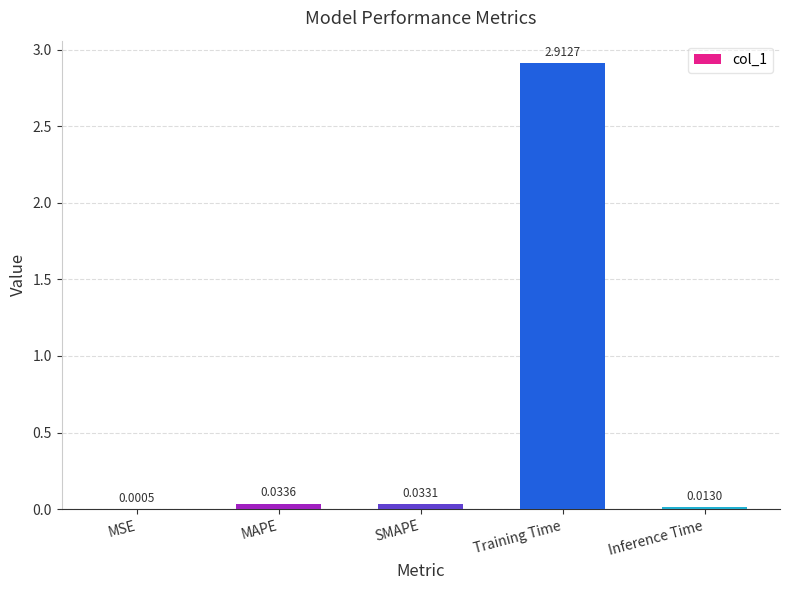

What is the sum of all values?

3.0